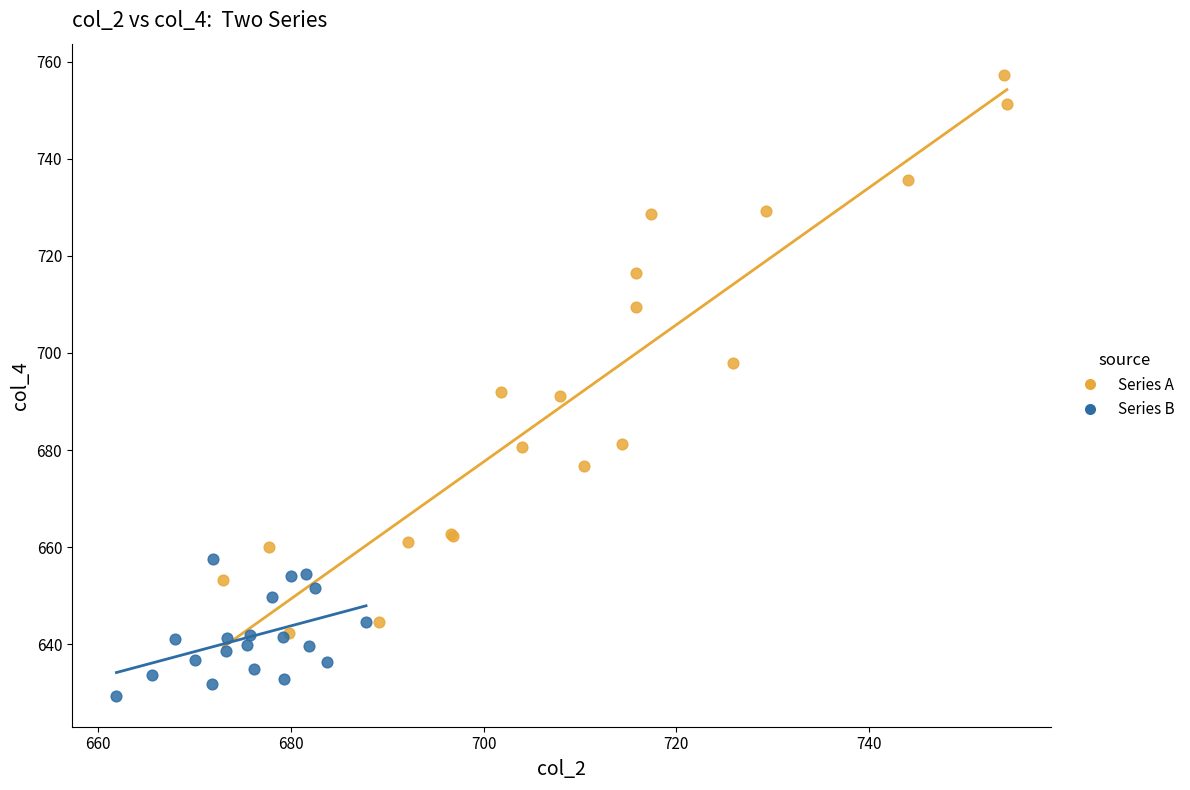

Which series contains the highest Y value?

Series A